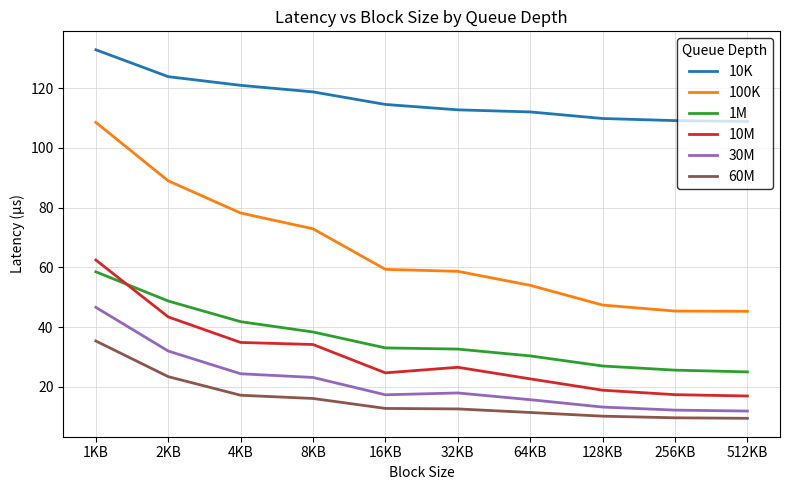

Does the chart have visible grid lines?

Yes